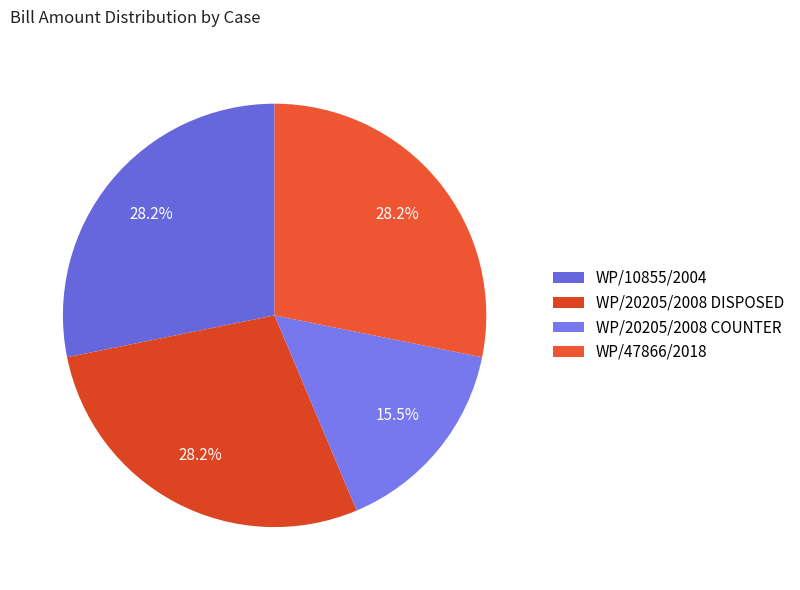

To the nearest percent, what is the average slice percentage?

25%